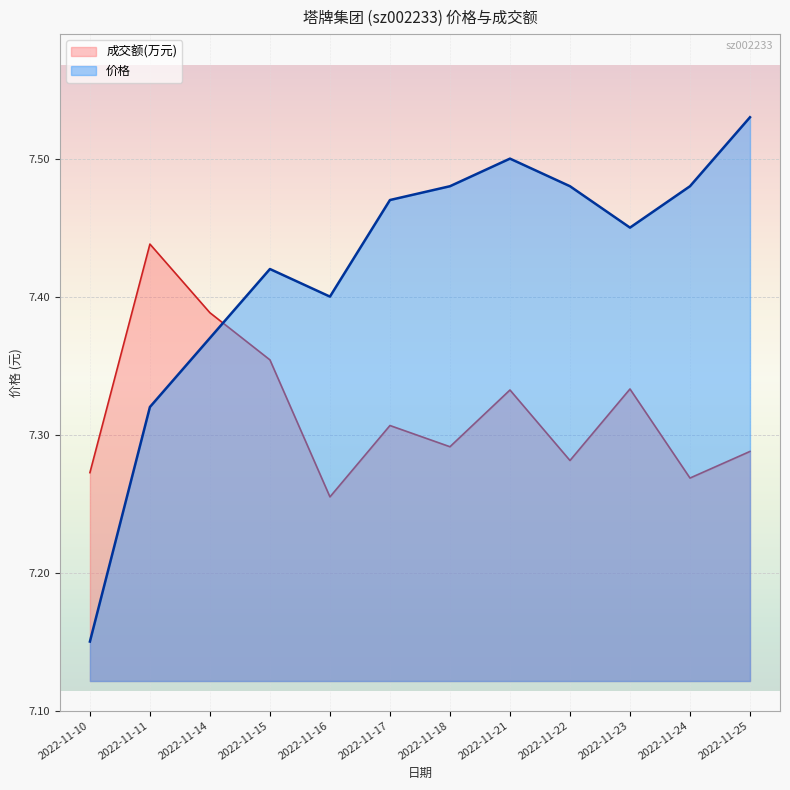

What is the value of the 成交额(万元) point at the 10th from the left?

7.3